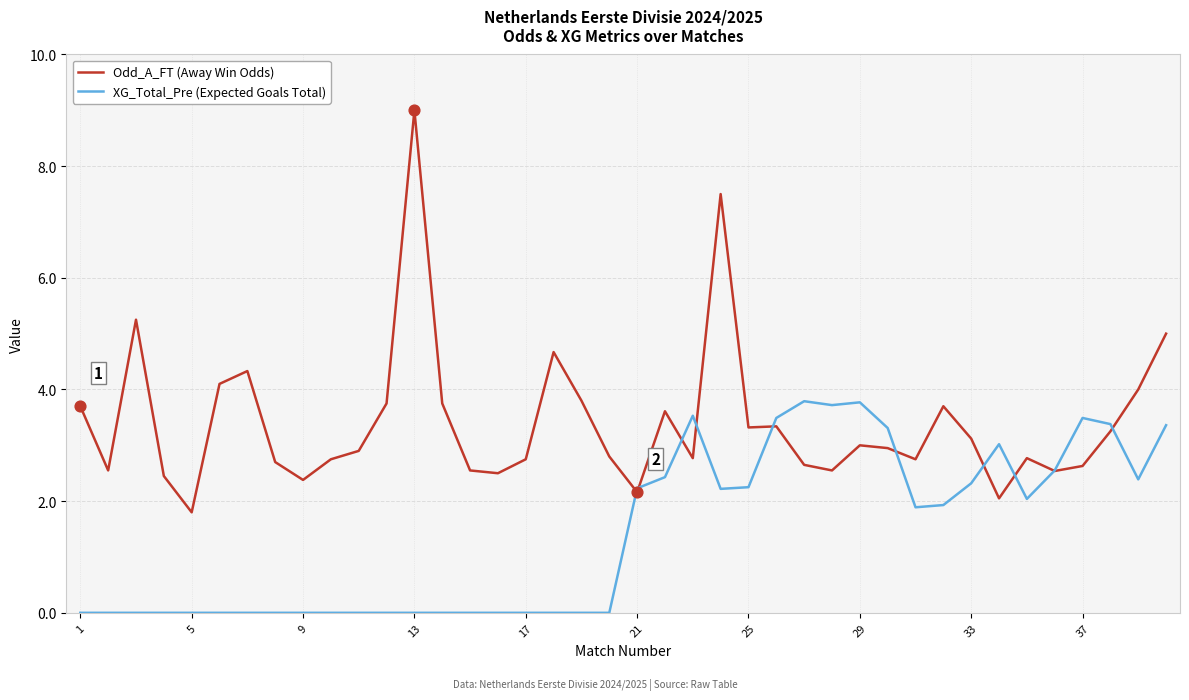

At how many categories does at least one series exceed 0?

40